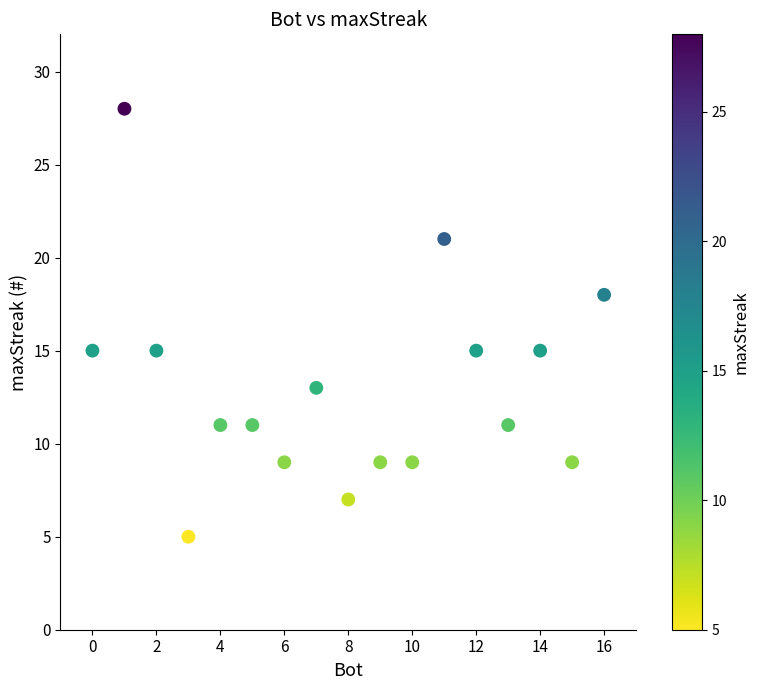

What is the range of Y values (max minus min)?

23